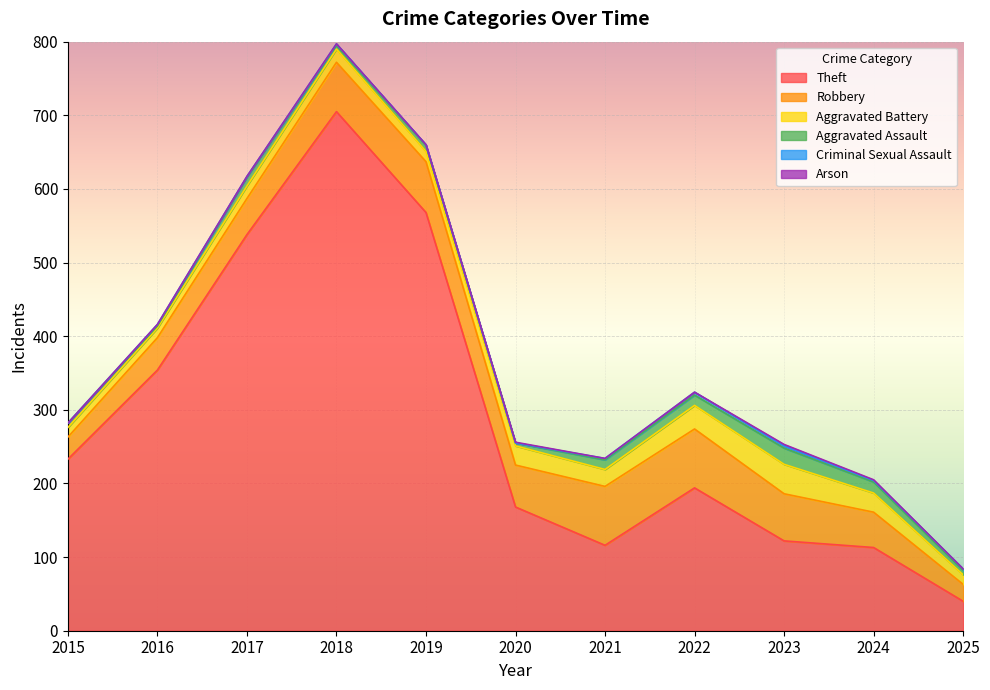

How many Criminal Sexual Assault values are between 1 and 2?

7